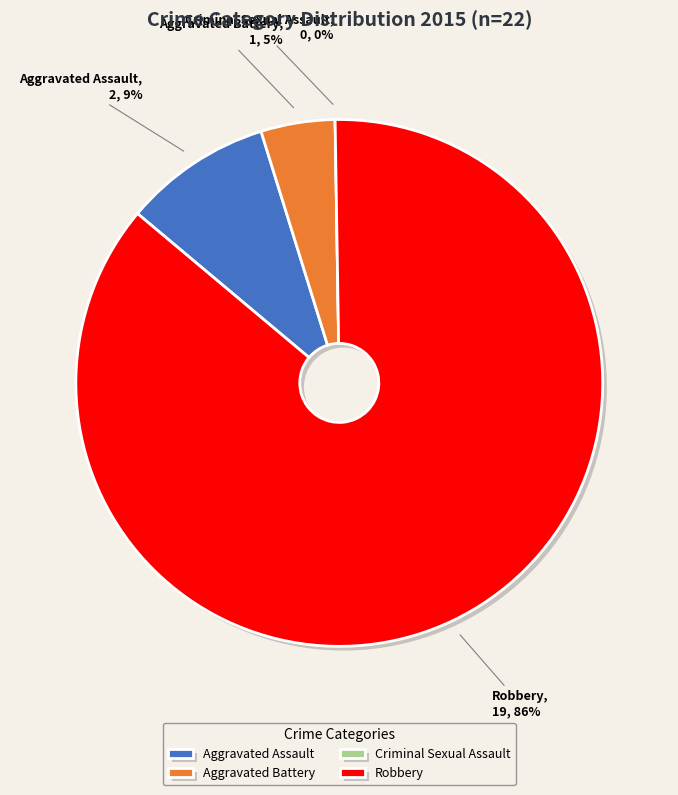

What percentage is NOT represented by Criminal Sexual Assault?

100.0%